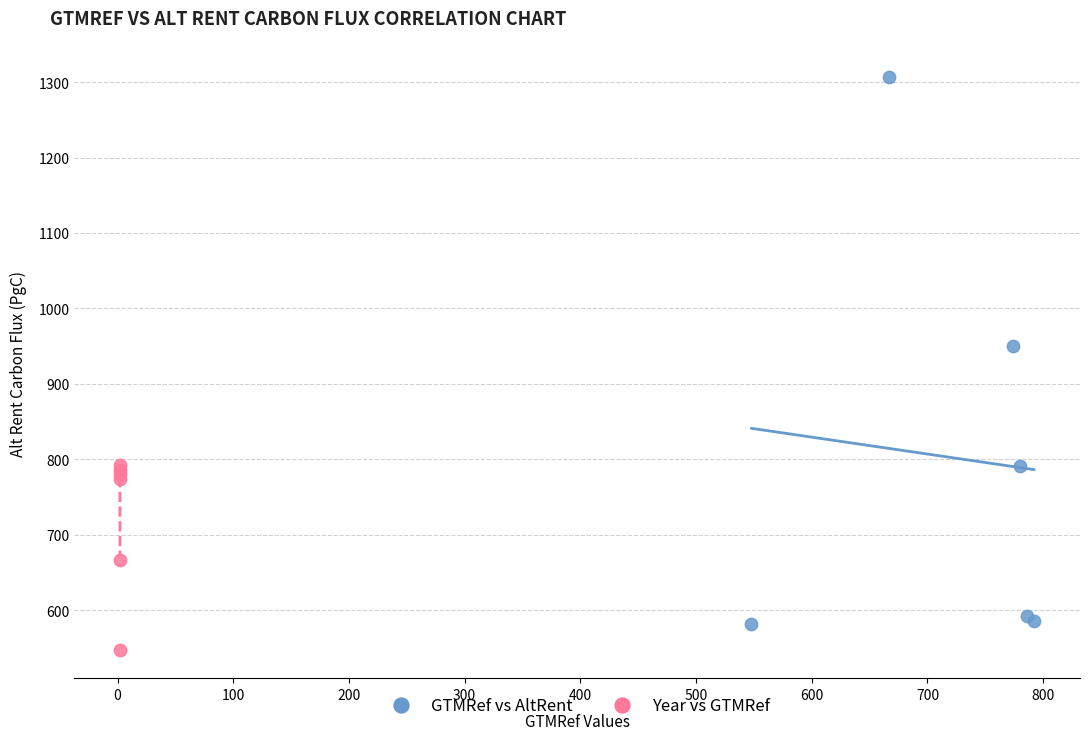

Which series has the widest spread of Y values?

GTMRef vs AltRent